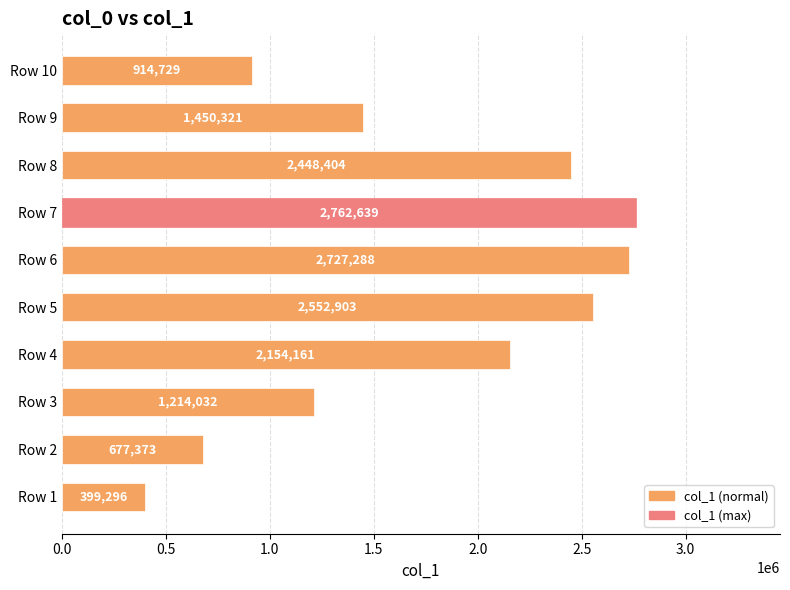

Rank the categories by value from highest to lowest.

Row 7, Row 6, Row 5, Row 8, Row 4, Row 9, Row 3, Row 10, Row 2, Row 1